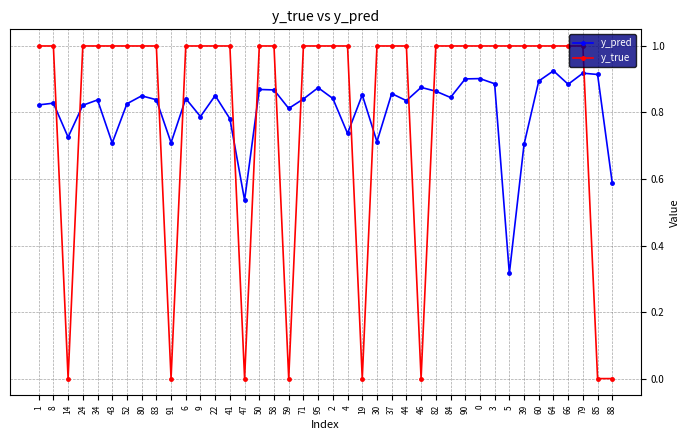

Read the y_true value at 95.

1.0